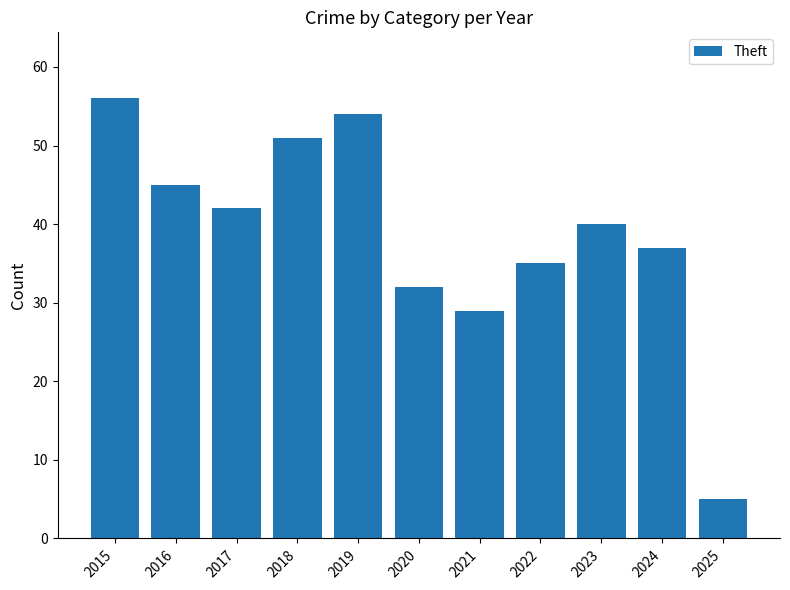

Rank the categories by value from highest to lowest.

2015, 2019, 2018, 2016, 2017, 2023, 2024, 2022, 2020, 2021, 2025